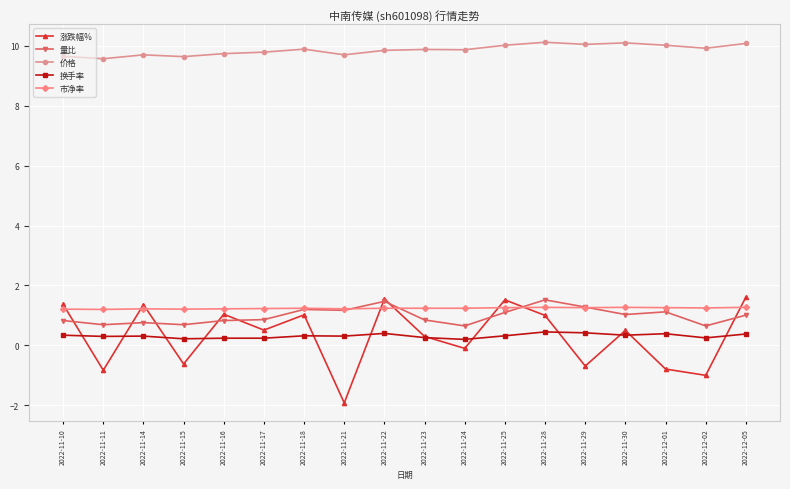

True or false: 价格 has a value of 9.7 at 2022-11-21.

True